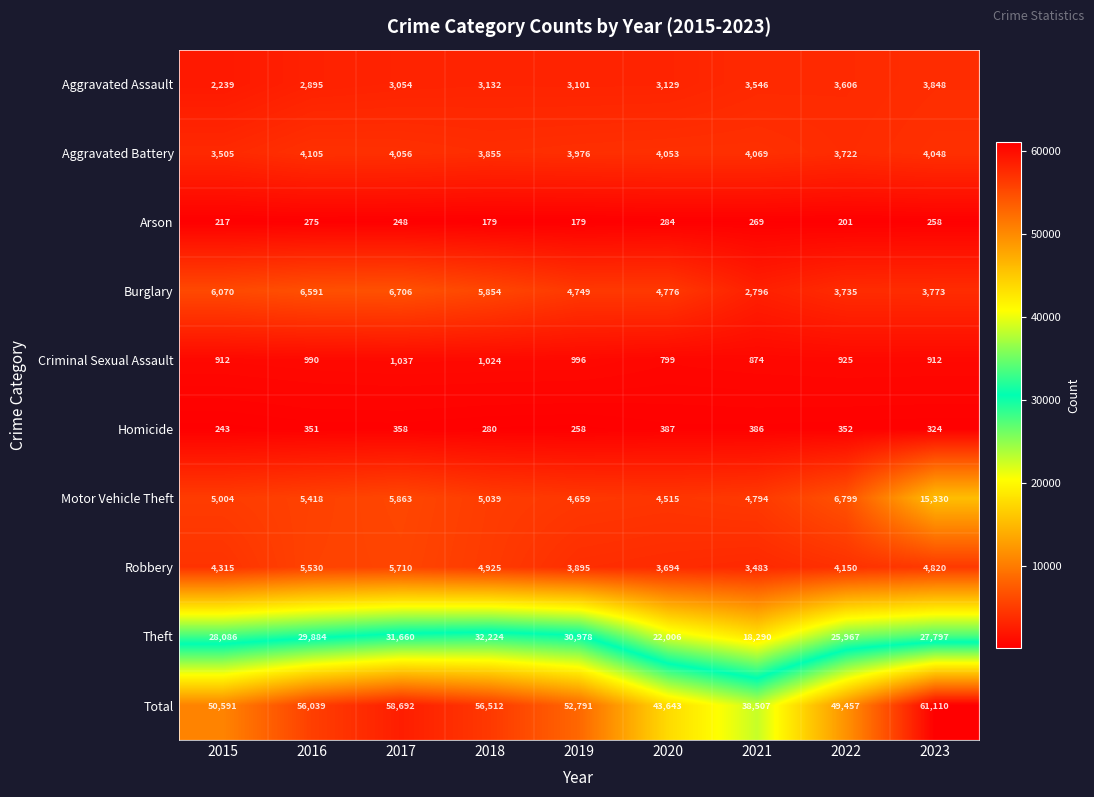

What is the average value of the Aggravated Battery series?

3932